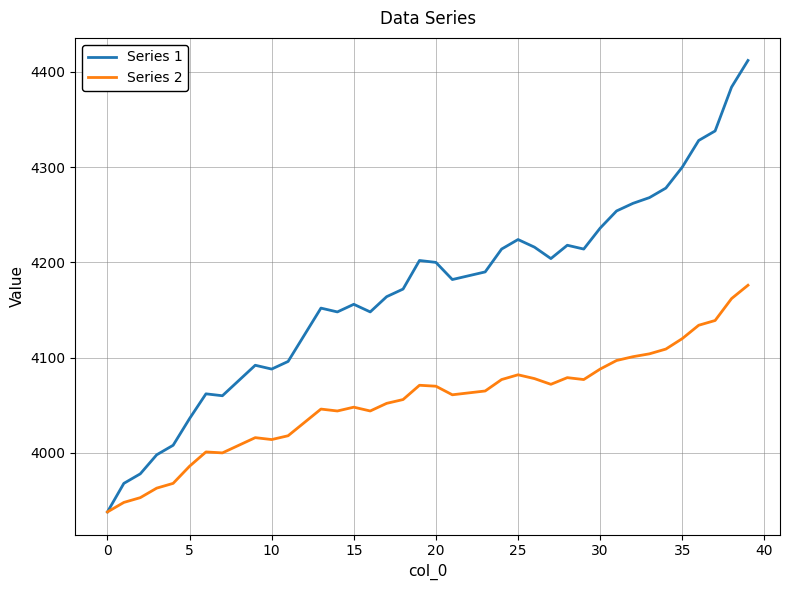

List the series in order of their peak value, highest first.

Series 1, Series 2